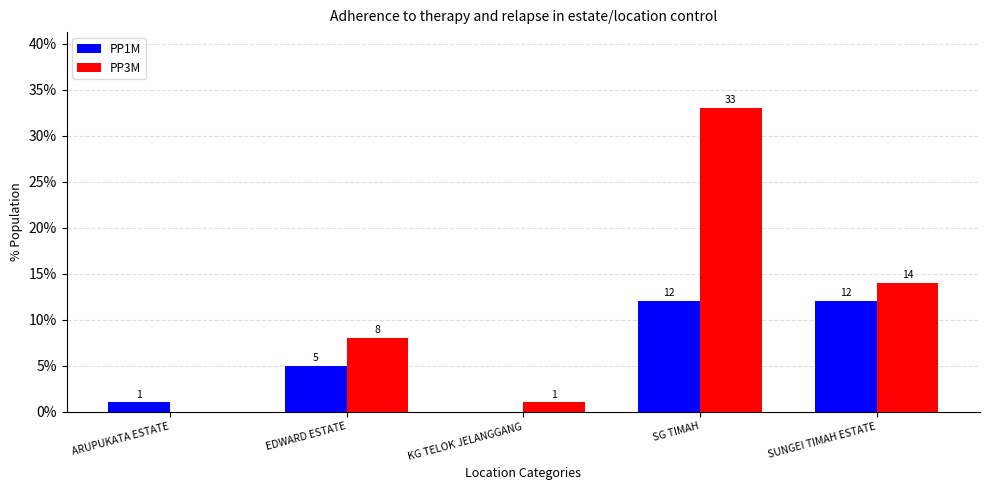

Which category has the highest value across all series?

SG TIMAH